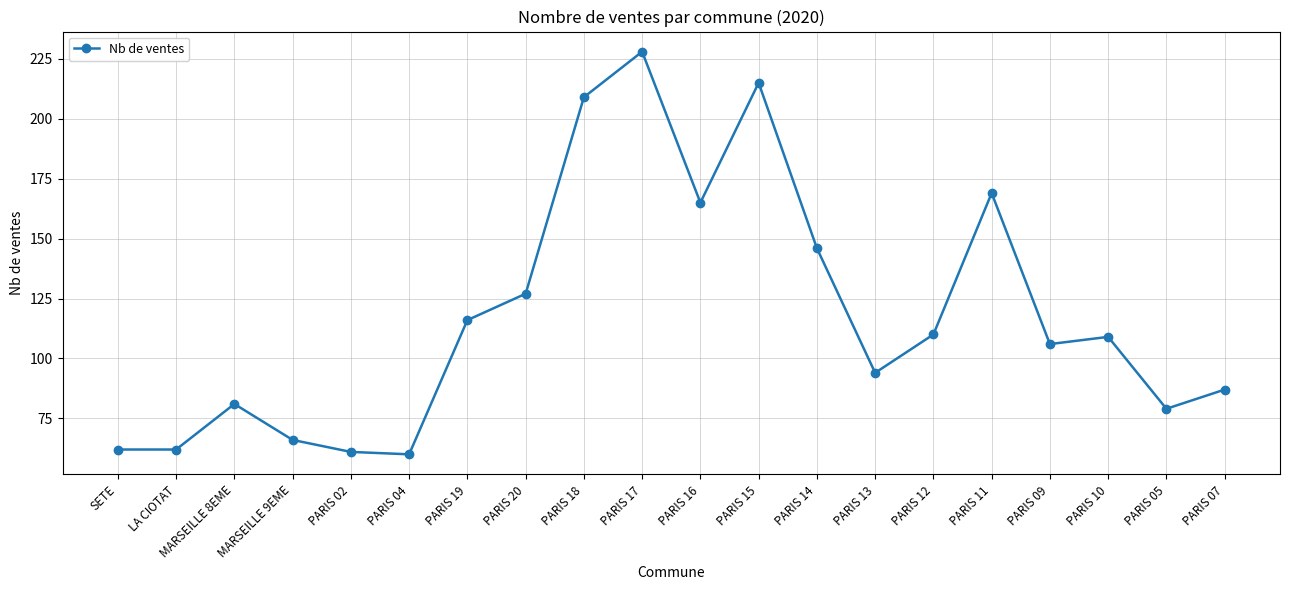

At which label is the value closest to 144?

PARIS 14